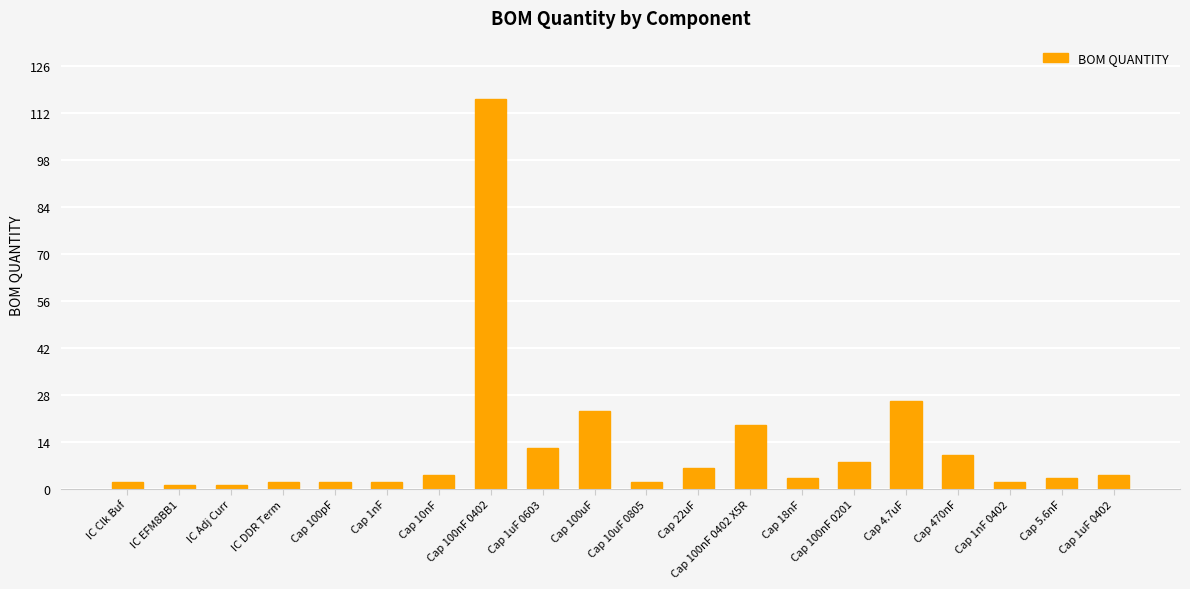

What is the sum of all values?

248